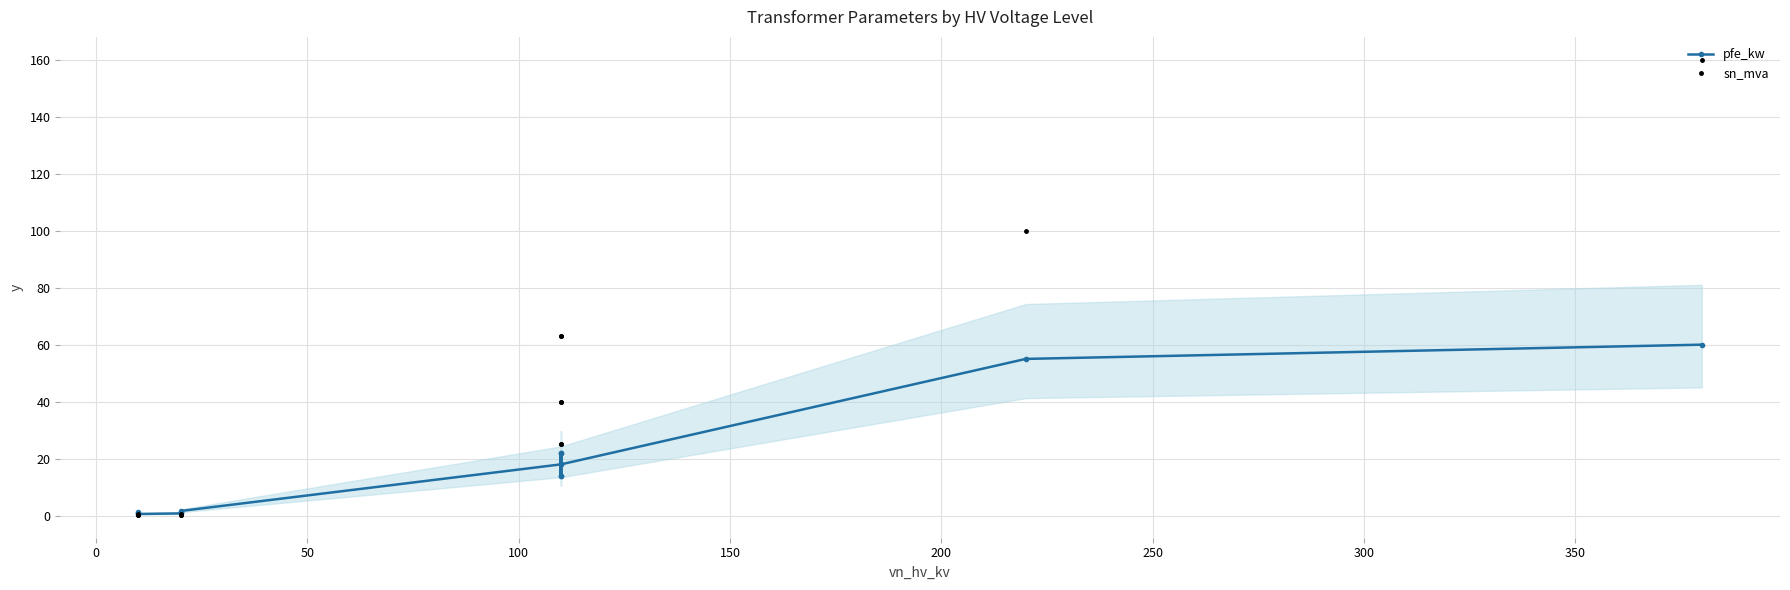

Is the value of pfe_kw at 300 greater than the value of sn_mva at 400?

No